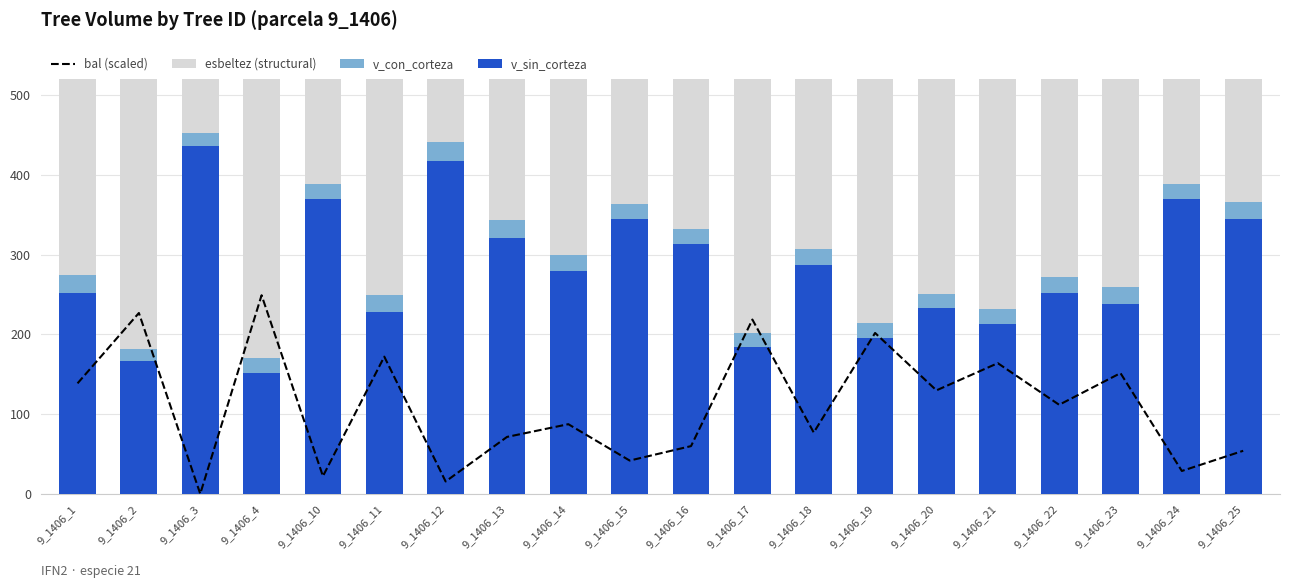

How many groups of bars are there?

20